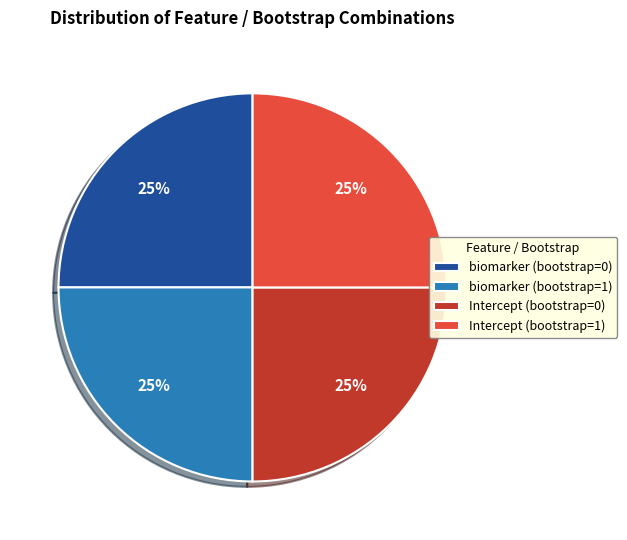

To the nearest percent, what portion does biomarker (bootstrap=1) represent?

25%